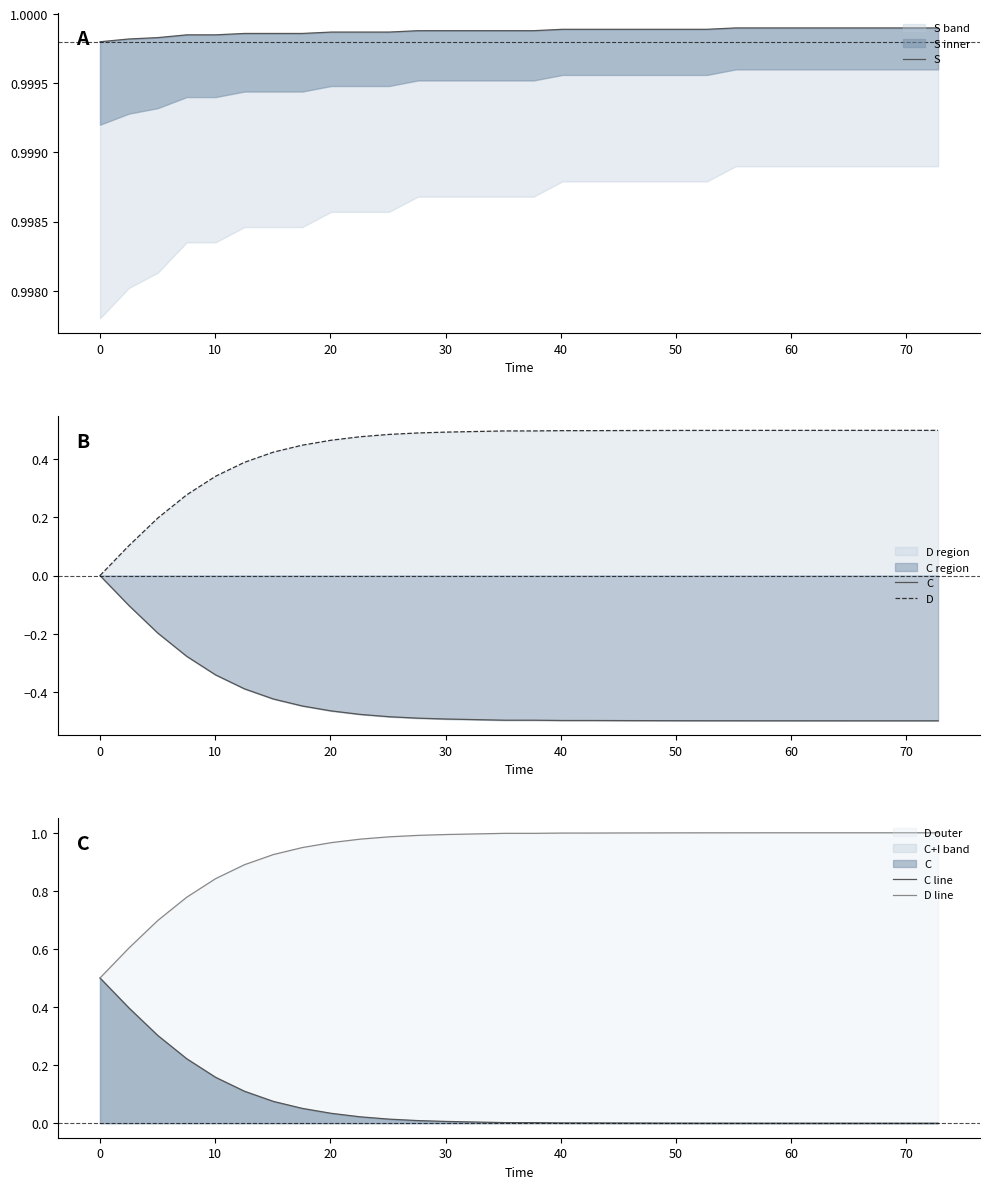

Reading right to left, list all the values displayed in this chart.

S: 1.0	1.0	1.0	1.0	1.0	1.0	1.0	1.0	1.0	1.0	1.0	1.0	1.0	1.0	1.0	1.0	1.0	1.0	1.0	1.0	1.0	1.0	1.0	1.0	1.0	1.0	1.0	1.0	1.0	1.0
C: -0.5	-0.5	-0.5	-0.5	-0.5	-0.5	-0.5	-0.5	-0.5	-0.5	-0.5	-0.5	-0.5	-0.5	-0.5	-0.5	-0.5	-0.5	-0.5	-0.5	-0.5	-0.5	-0.4	-0.4	-0.4	-0.3	-0.3	-0.2	-0.1	0.0
D: 0.5	0.5	0.5	0.5	0.5	0.5	0.5	0.5	0.5	0.5	0.5	0.5	0.5	0.5	0.5	0.5	0.5	0.5	0.5	0.5	0.5	0.5	0.4	0.4	0.4	0.3	0.3	0.2	0.1	0.0
C line: 0.0	0.0	0.0	0.0	0.0	0.0	0.0	0.0	0.0	0.0	0.0	0.0	0.0	0.0	0.0	0.0	0.0	0.0	0.0	0.0	0.0	0.0	0.1	0.1	0.1	0.2	0.2	0.3	0.4	0.5
D line: 1.0	1.0	1.0	1.0	1.0	1.0	1.0	1.0	1.0	1.0	1.0	1.0	1.0	1.0	1.0	1.0	1.0	1.0	1.0	1.0	1.0	1.0	0.9	0.9	0.9	0.8	0.8	0.7	0.6	0.5